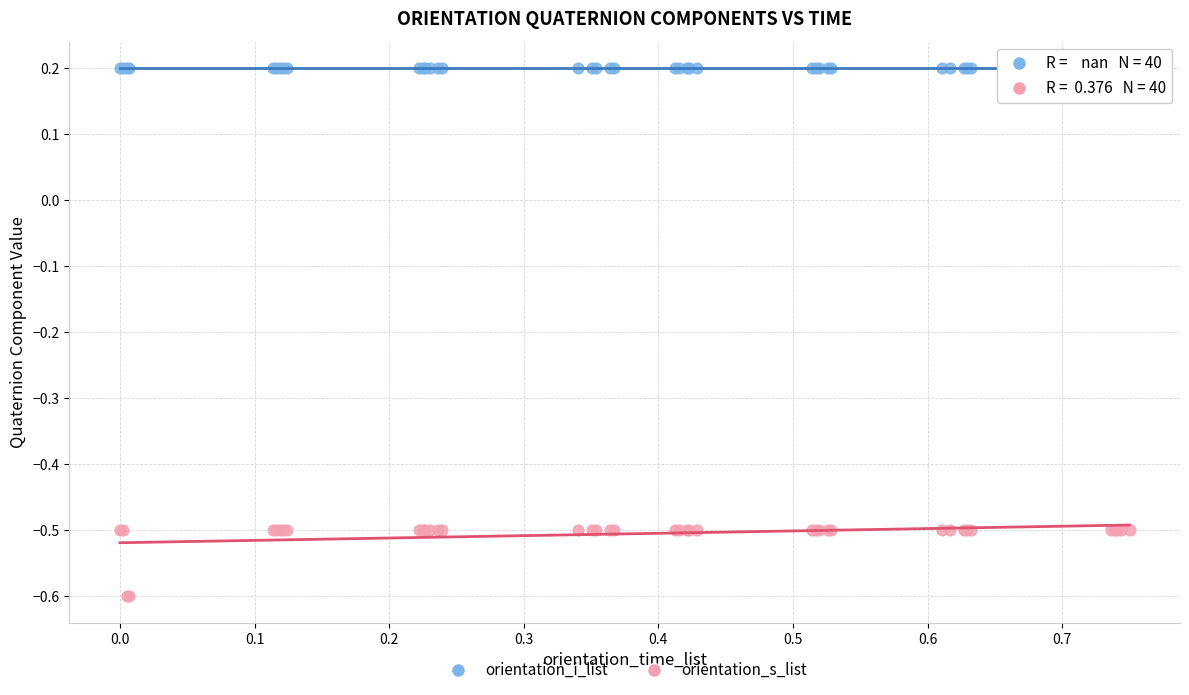

Which series reaches the maximum Y coordinate?

orientation_i_list